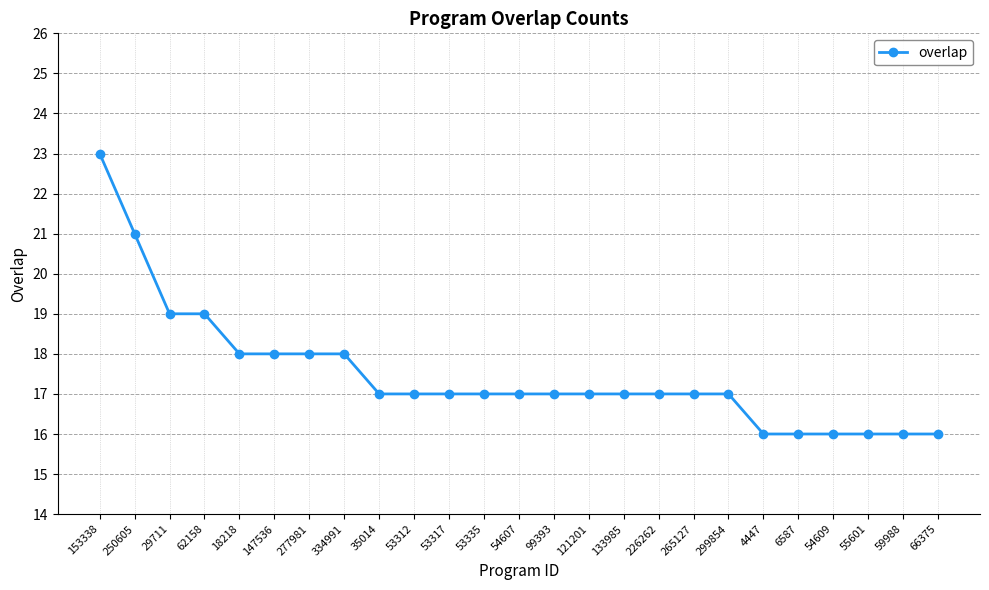

Count the values in the range 17 to 18.

15